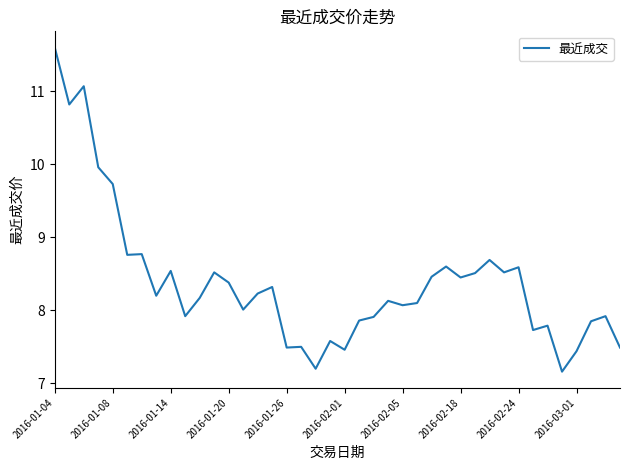

What is the smallest value displayed?

7.2